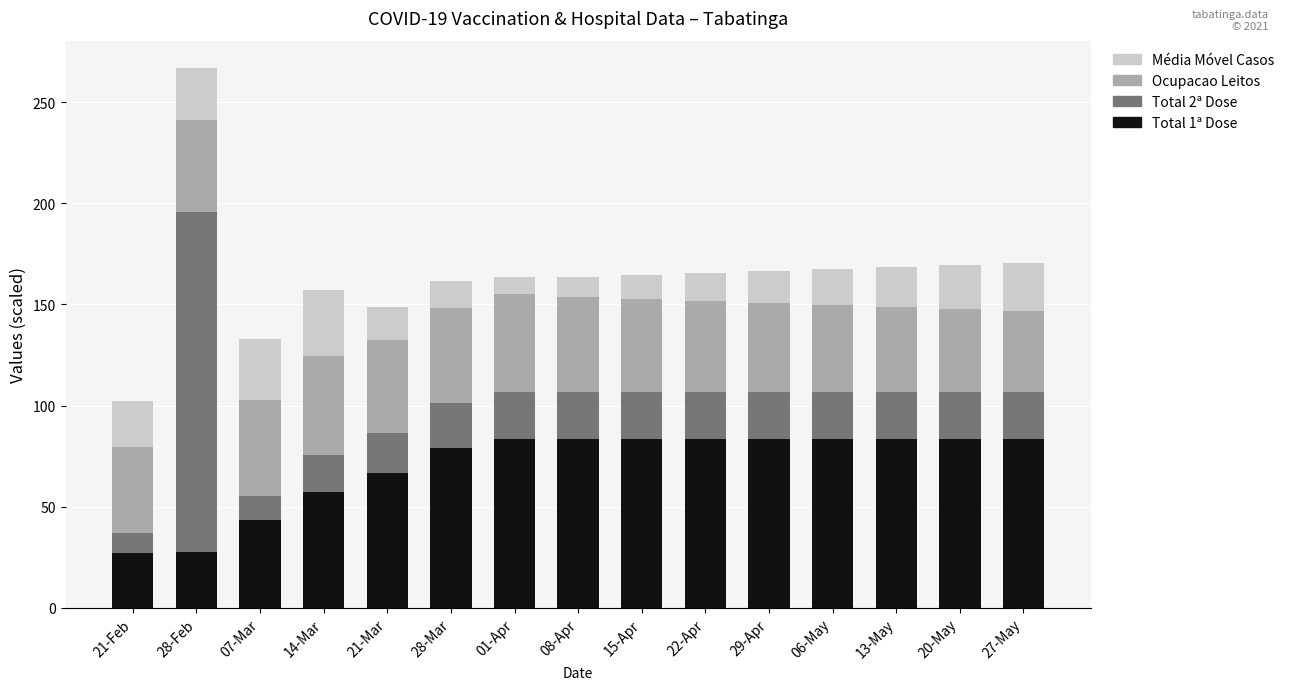

True or false: Total 1ª Dose has a value of 43.5 at 07-Mar.

True